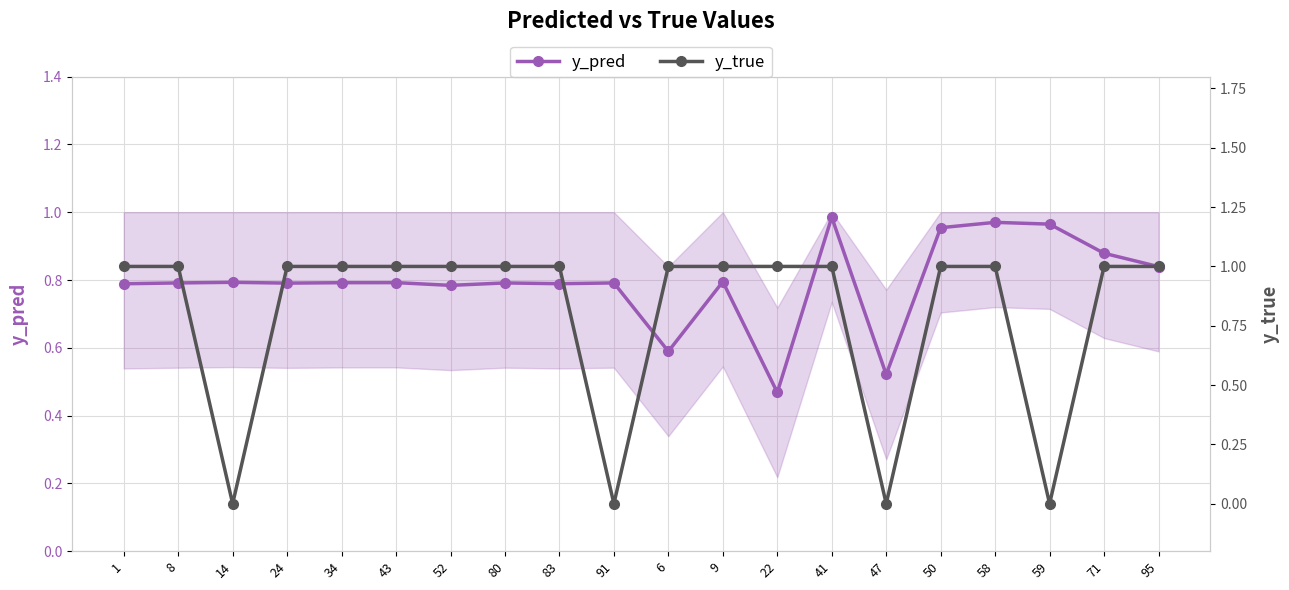

At which category does y_pred reach its first local peak?

14